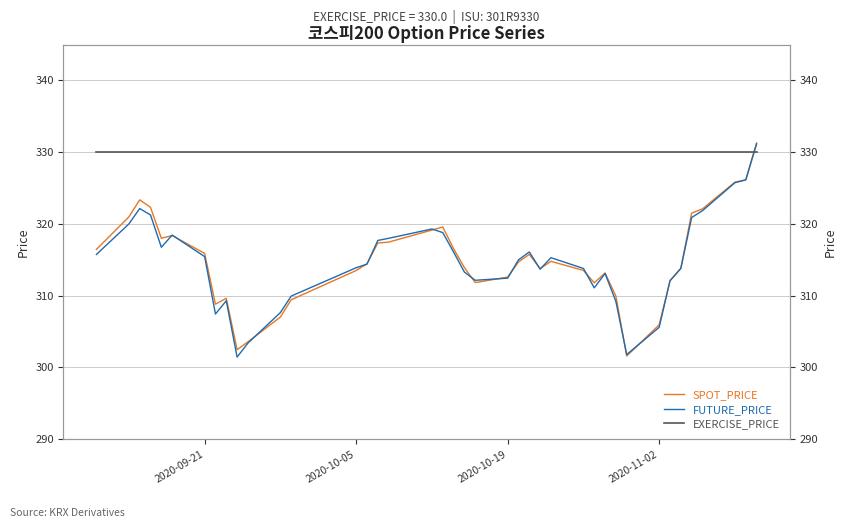

Is it true that FUTURE_PRICE equals 502.5 at 28?

False